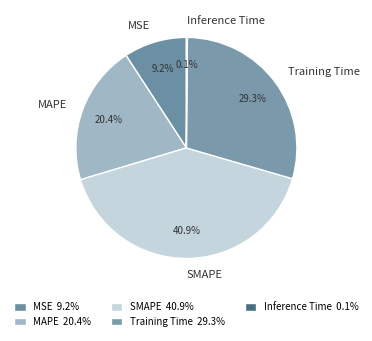

Between Training Time and MAPE, which is larger?

Training Time